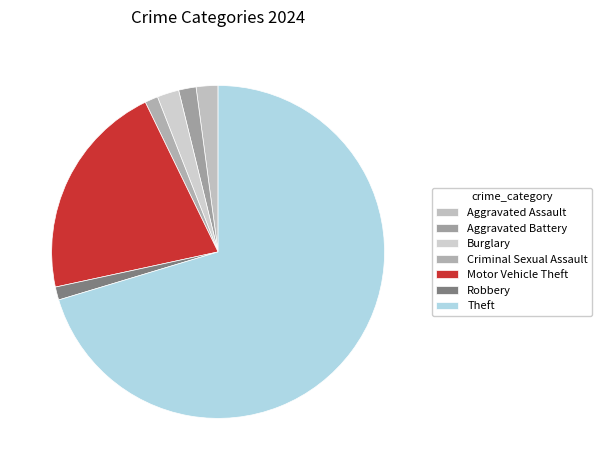

Count the number of slices in the pie.

7